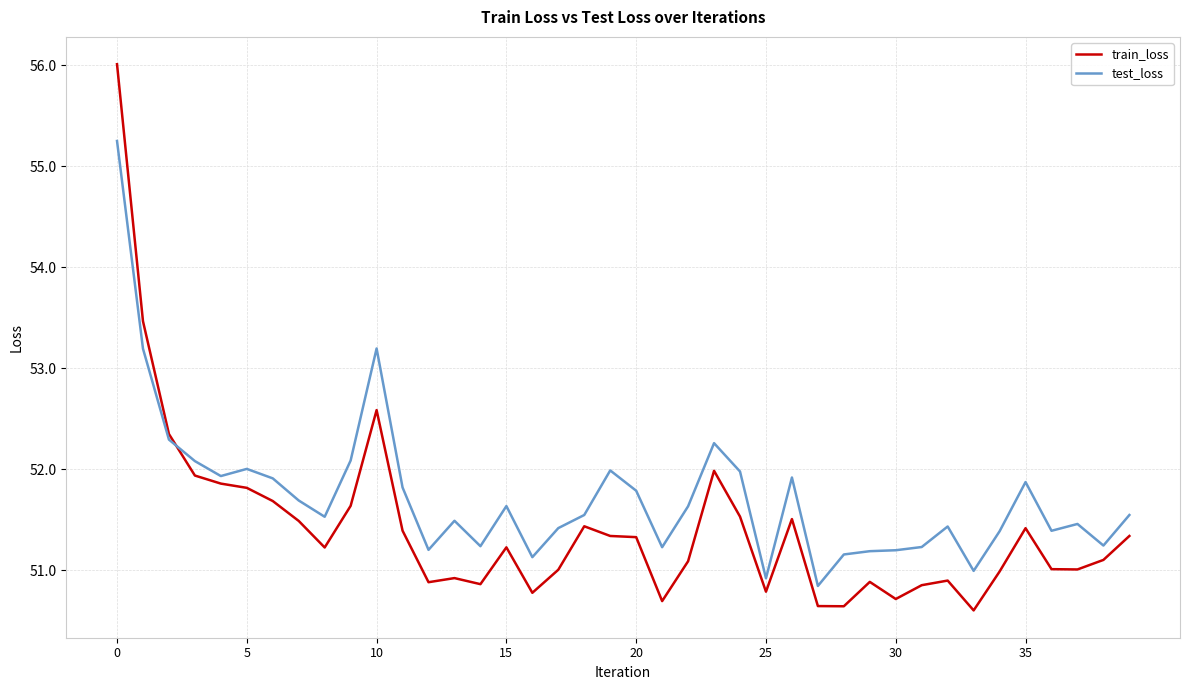

What is the maximum value shown in the chart?

56.0